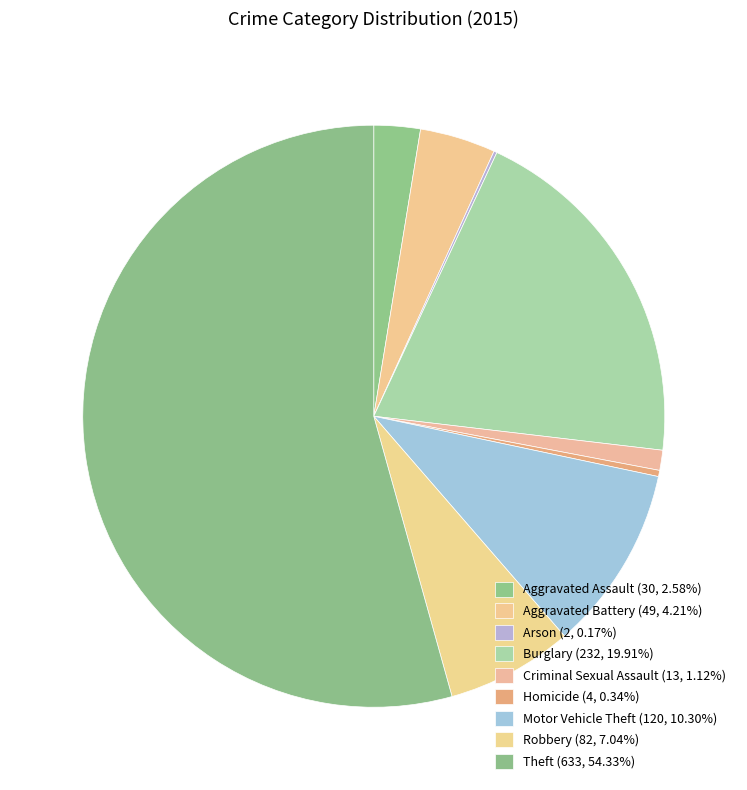

Rank the categories by value from highest to lowest.

Theft, Burglary, Motor Vehicle Theft, Robbery, Aggravated Battery, Aggravated Assault, Criminal Sexual Assault, Homicide, Arson